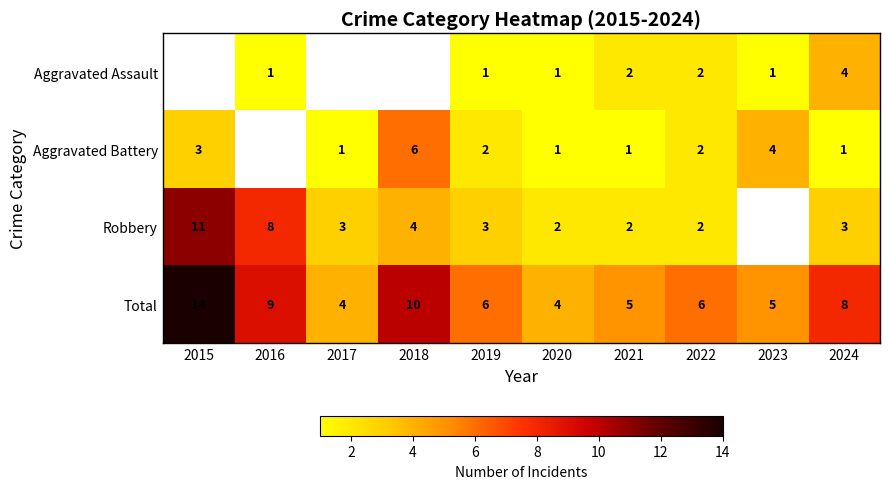

What is the difference between the maximum and minimum values in the Total series?

10